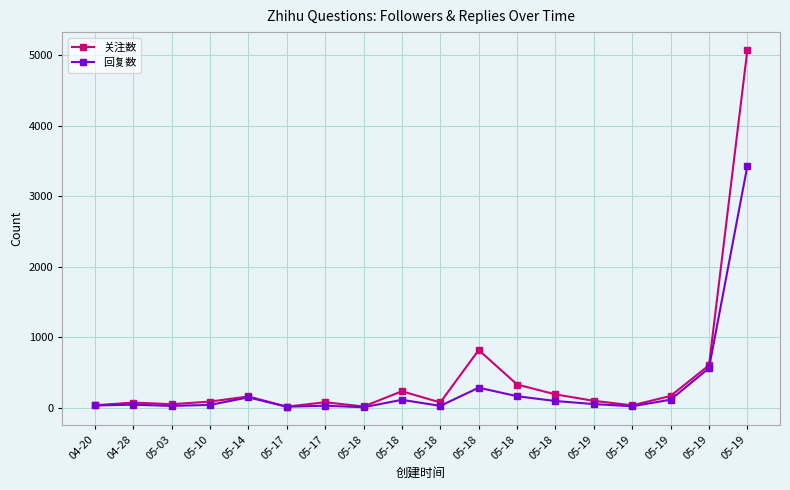

Count the number of data series in this chart.

2